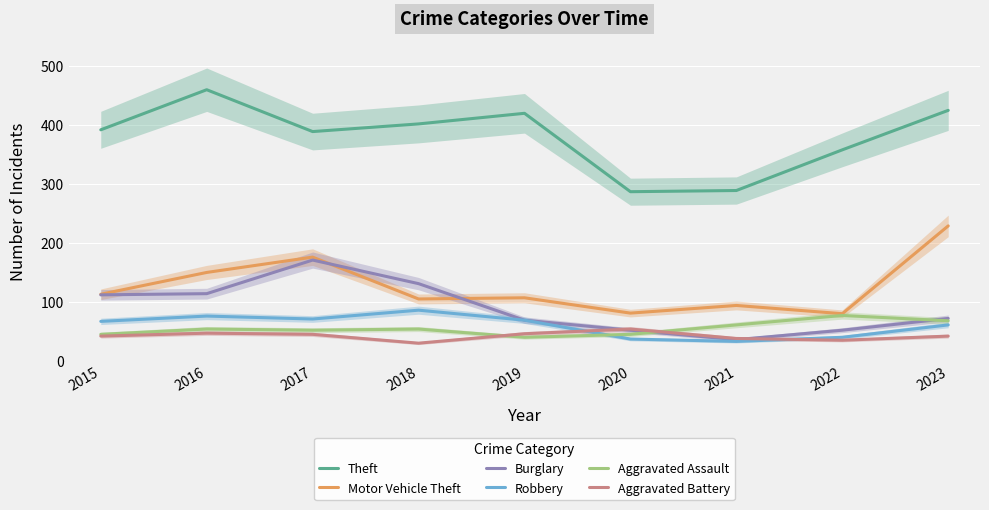

Reading right to left, what are all the values shown in this chart?

Theft: 2023=425	2022=358	2021=289	2020=287	2019=420	2018=402	2017=389	2016=460	2015=392
Motor Vehicle Theft: 2023=229	2022=80	2021=94	2020=81	2019=107	2018=105	2017=176	2016=150	2015=113
Burglary: 2023=72	2022=52	2021=36	2020=52	2019=69	2018=131	2017=171	2016=114	2015=112
Robbery: 2023=61	2022=40	2021=33	2020=37	2019=69	2018=86	2017=71	2016=76	2015=67
Aggravated Assault: 2023=68	2022=77	2021=61	2020=45	2019=40	2018=54	2017=52	2016=54	2015=45
Aggravated Battery: 2023=42	2022=35	2021=38	2020=54	2019=46	2018=30	2017=45	2016=47	2015=42